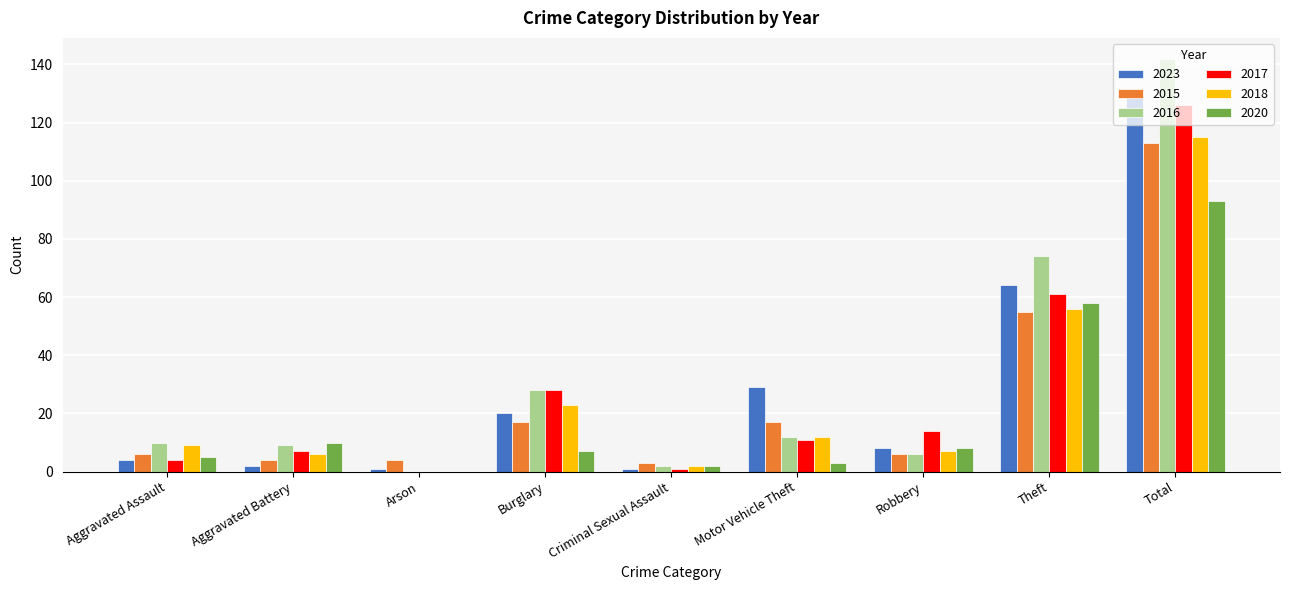

What is the difference between the 2023 values at Arson and Aggravated Battery?

1